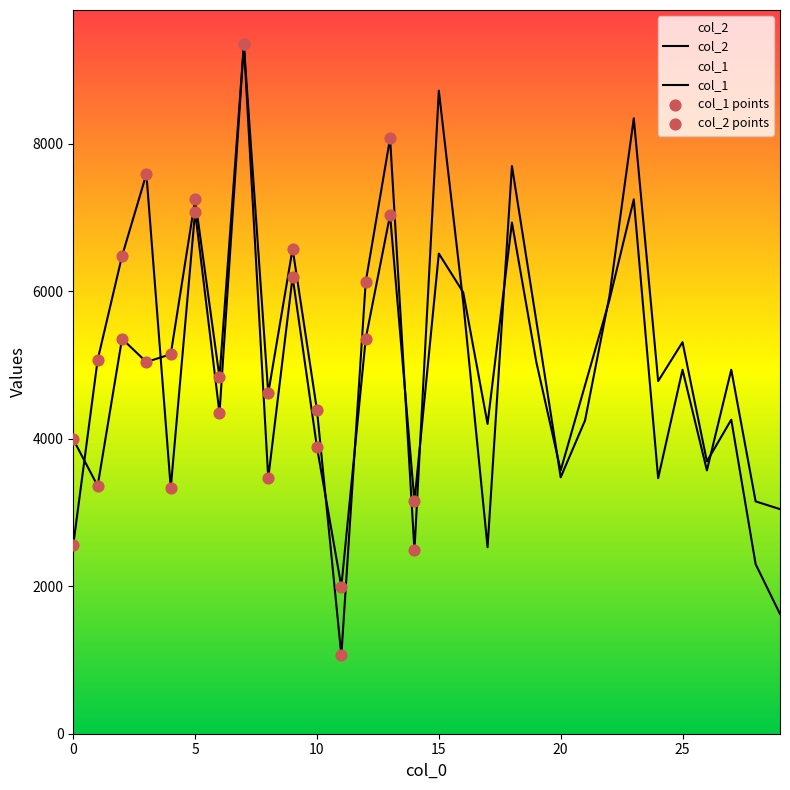

At which category is the sum across all series the highest?

7